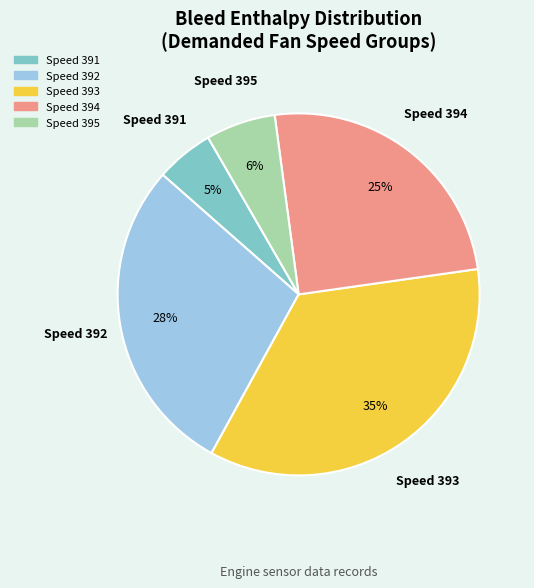

To the nearest percent, what is the average slice percentage?

20%